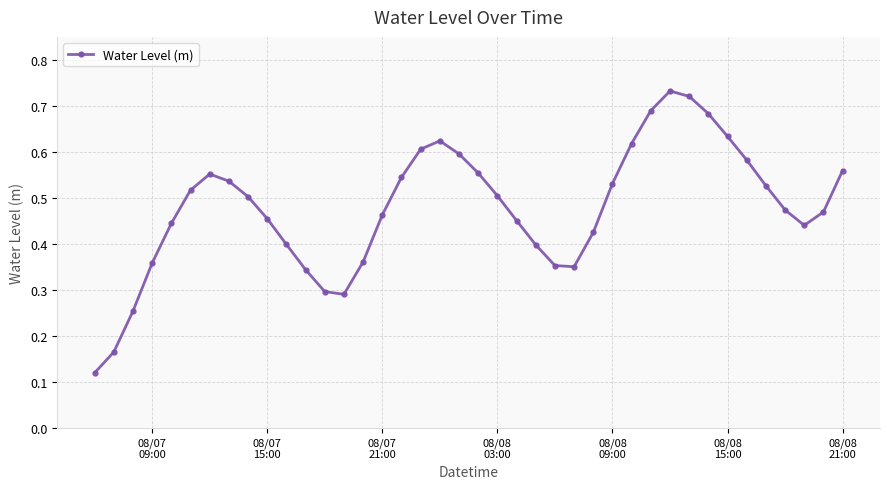

Count the values in the range 0 to 1.

40